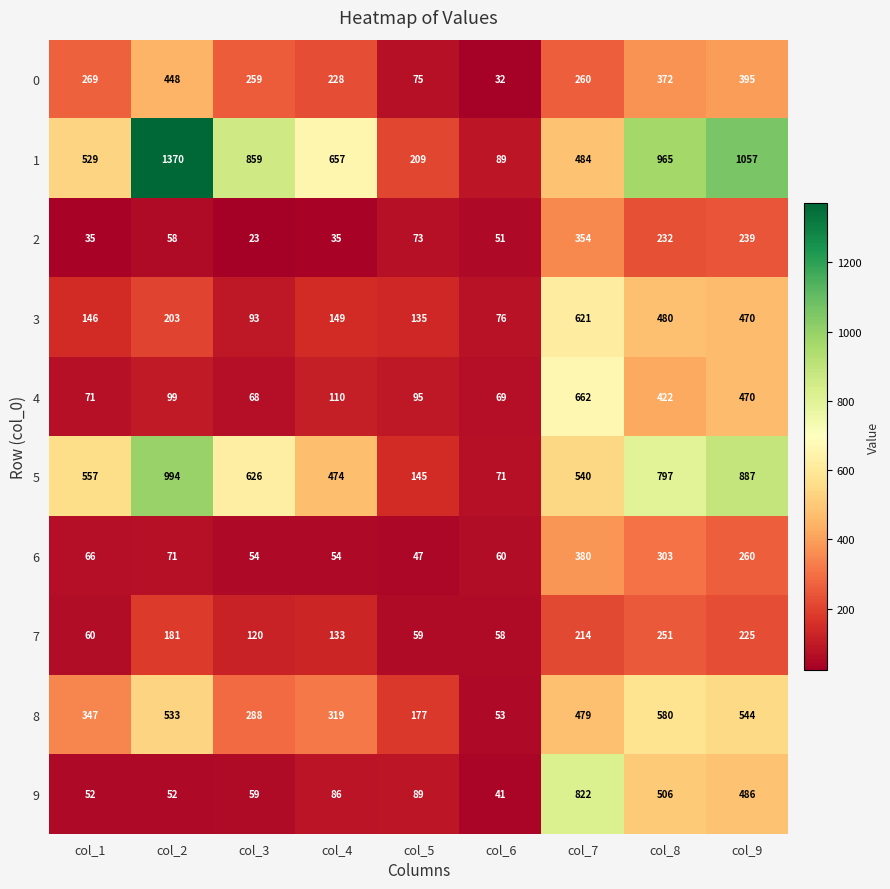

Which label corresponds to the largest value in the chart?

col_2